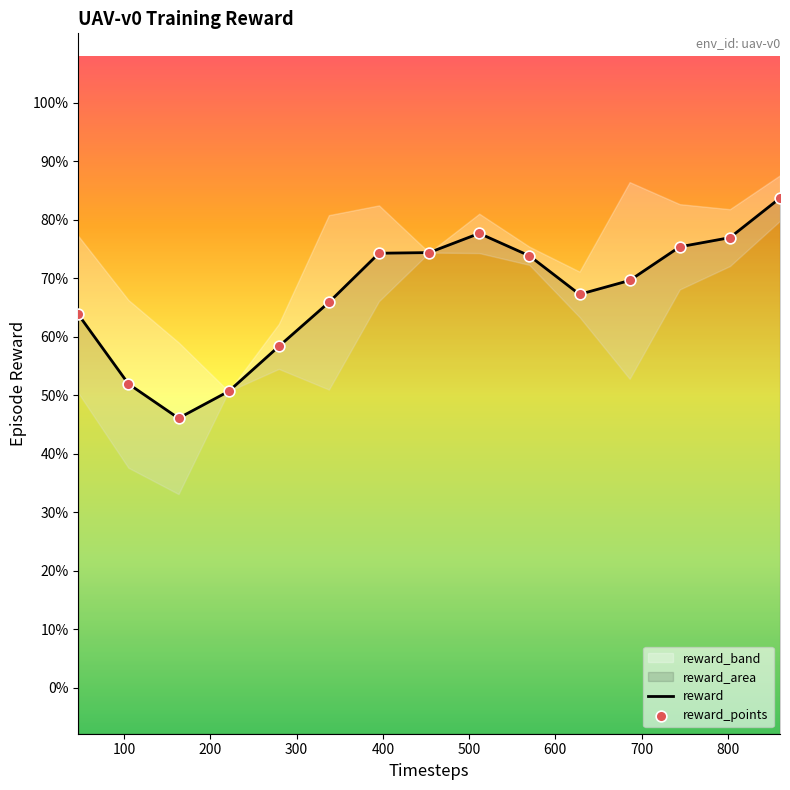

Which series reaches the minimum Y coordinate?

reward